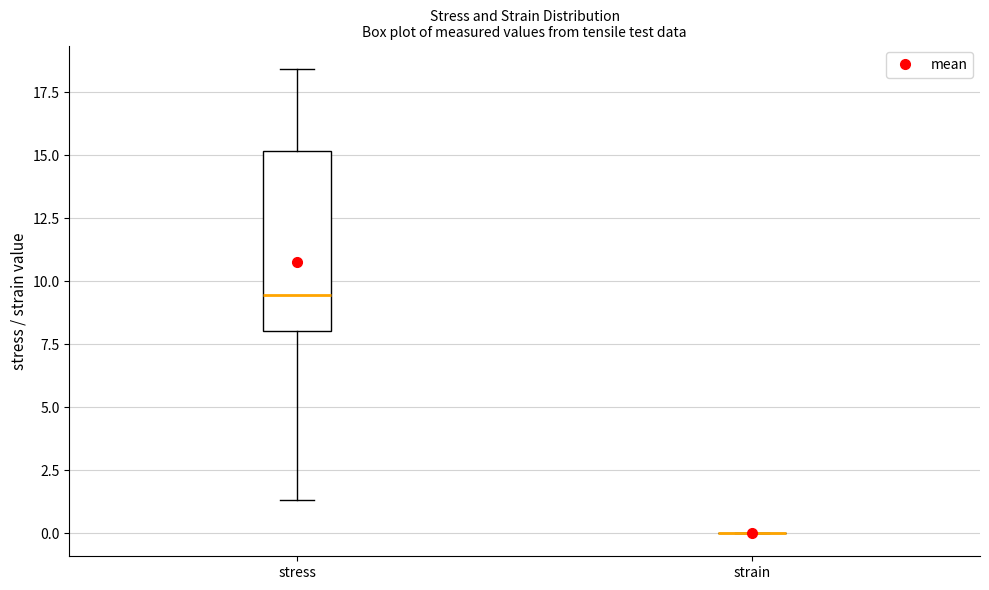

Comparing the boxes themselves (not the whiskers), which one is the tallest?

stress